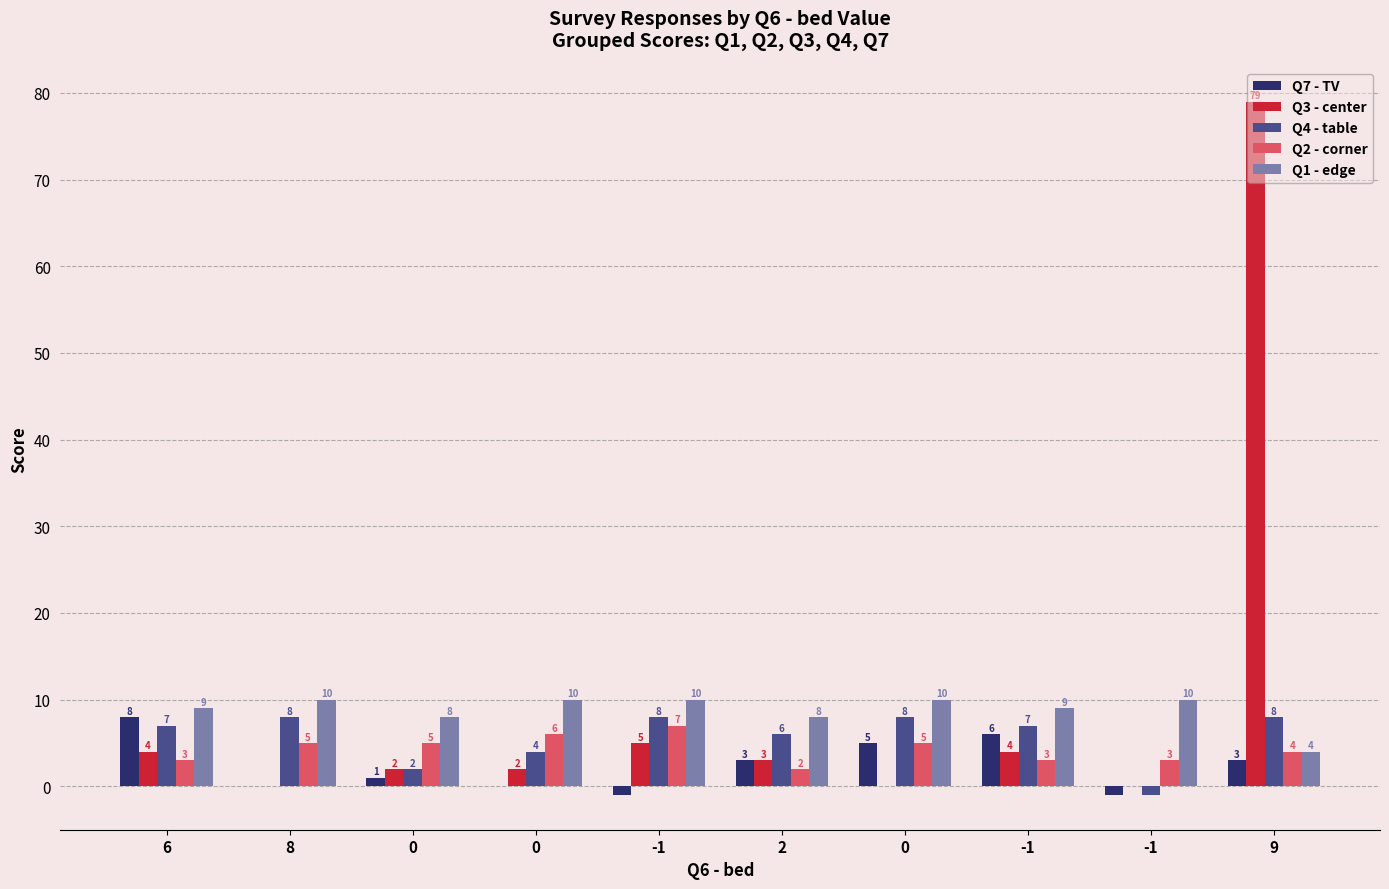

What is the difference between the maximum and minimum values in the Q1 - edge series?

6